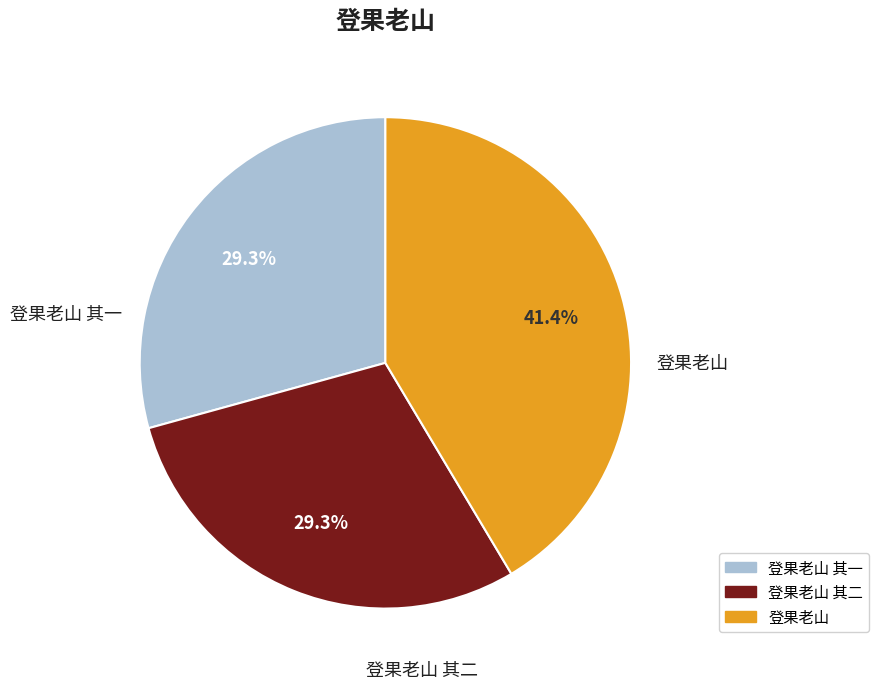

Is there any slice that represents more than half of the pie?

No